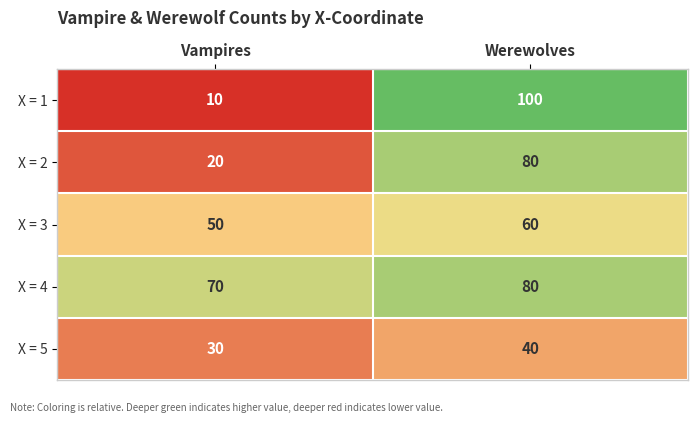

How many distinct data groups are displayed?

5